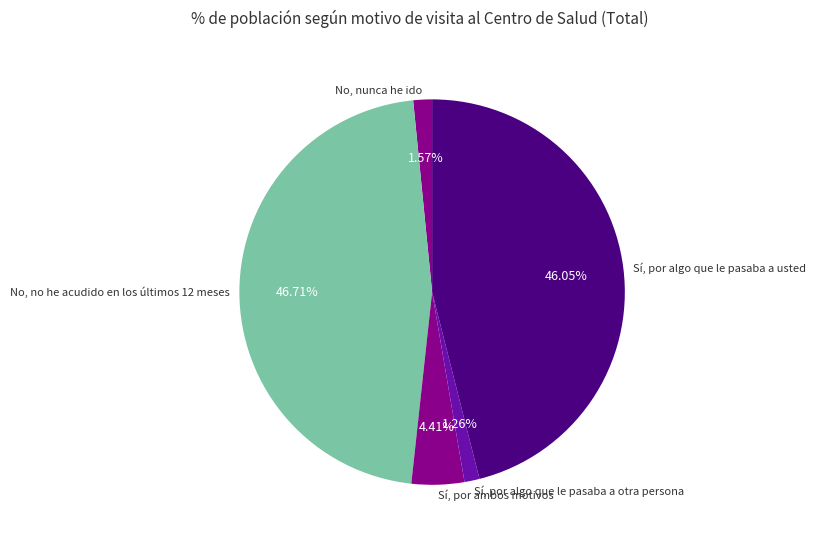

Is there any slice that represents more than half of the pie?

No